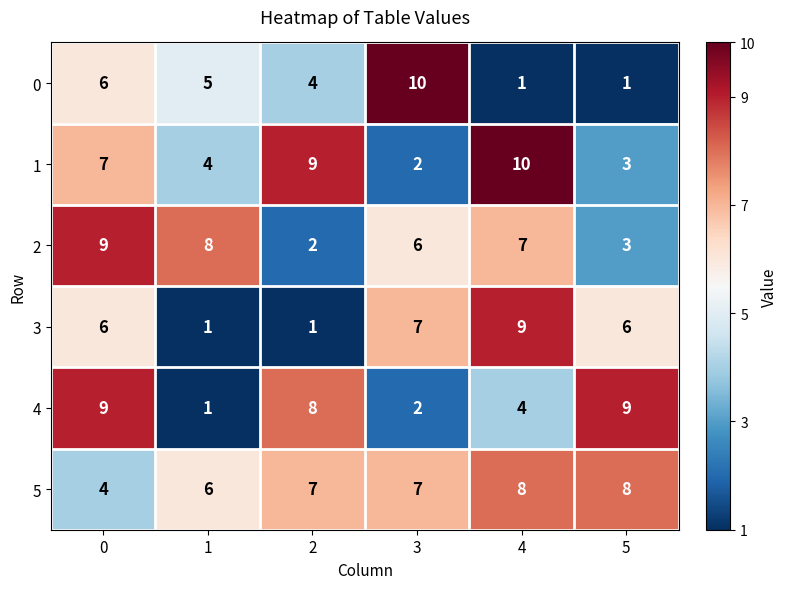

What is the total value across all series at 2?

31